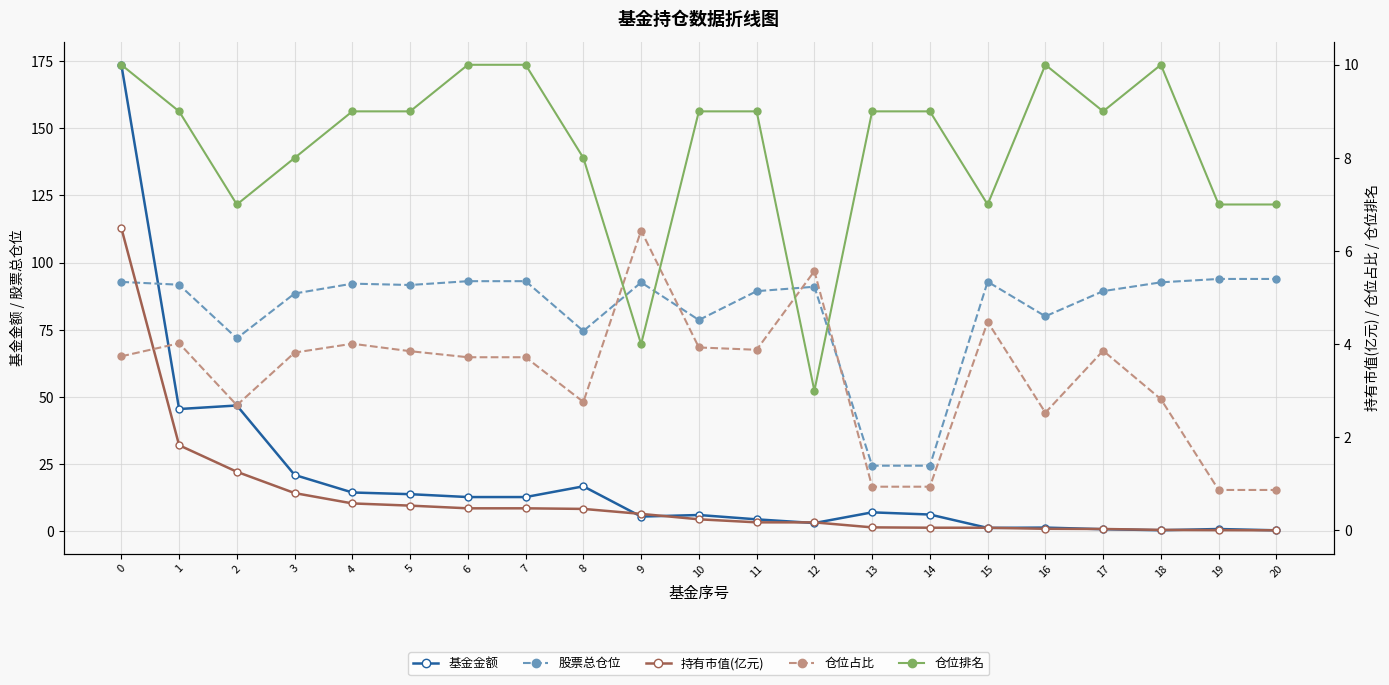

How many series are shown in this chart?

5